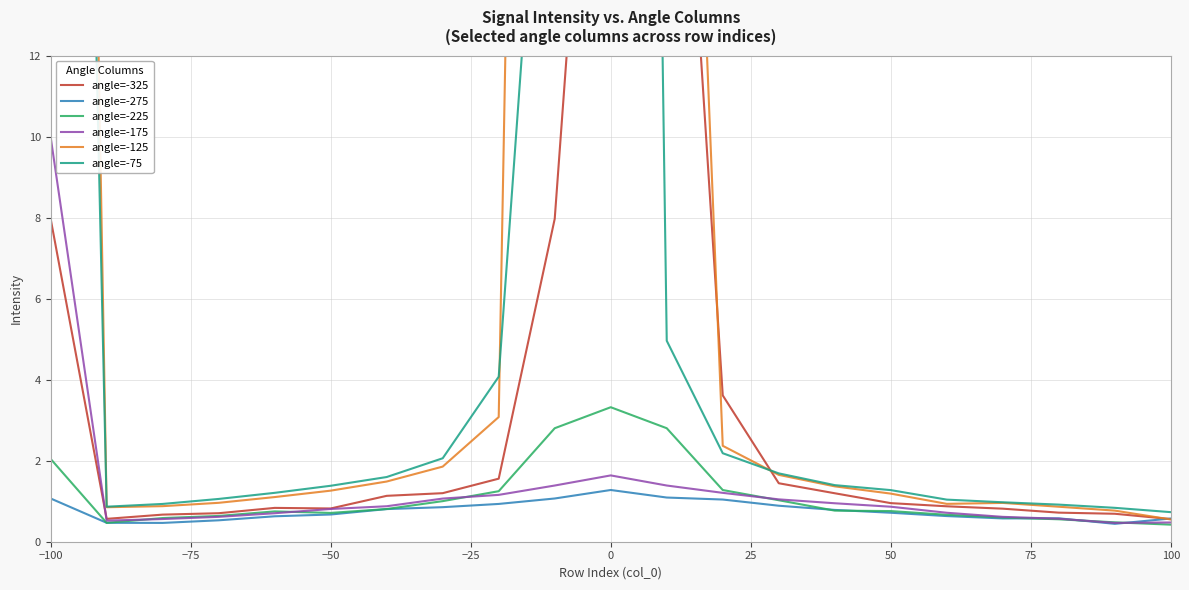

Is it true that angle=-175 equals 1.2 at −50?

False